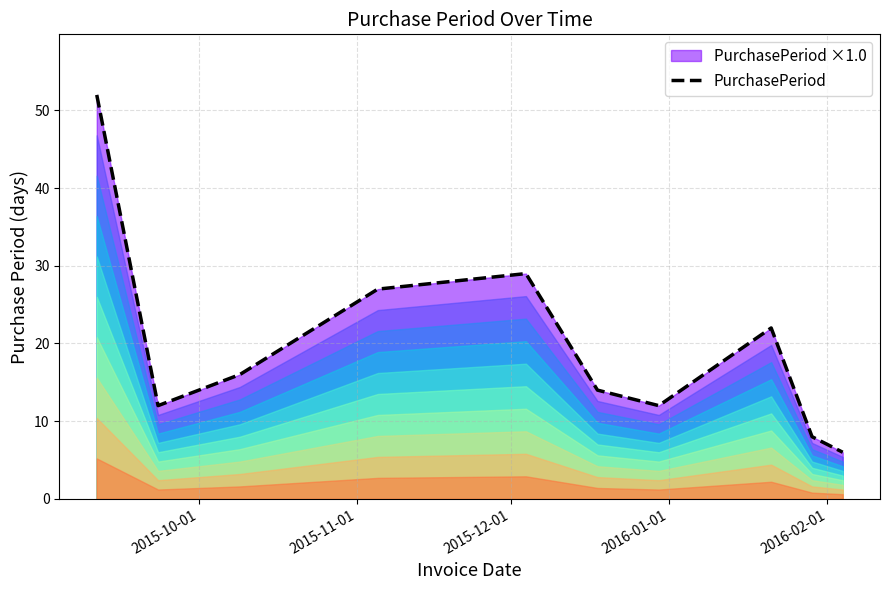

What is the difference between the maximum and minimum values?

46